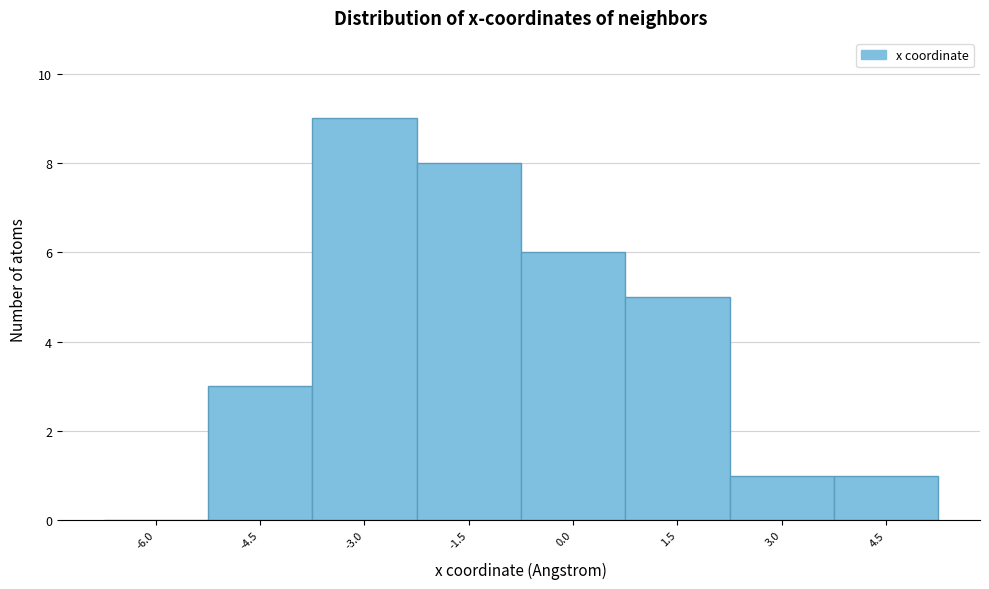

What is the sum of all values?

33